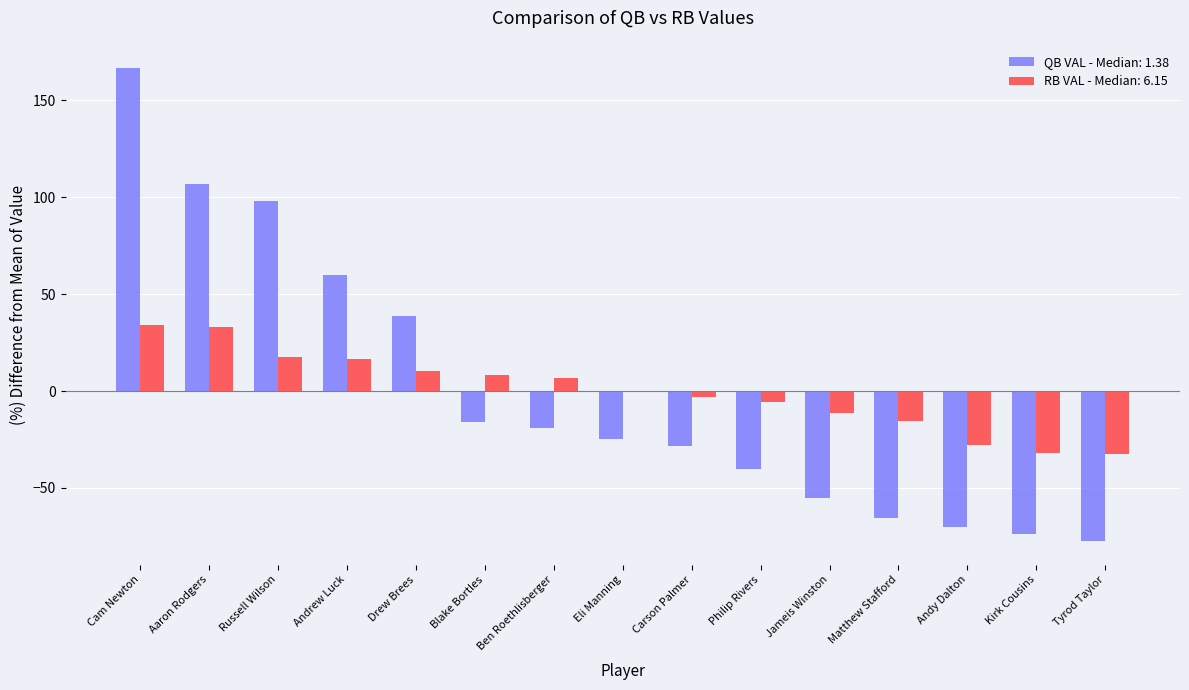

At which category is the sum across all series the highest?

Cam Newton